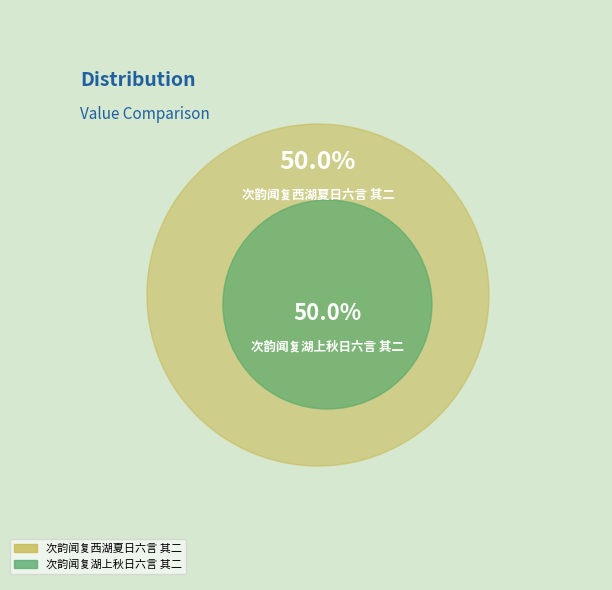

Which slice is the smallest?

次韵闻复西湖夏日六言 其二